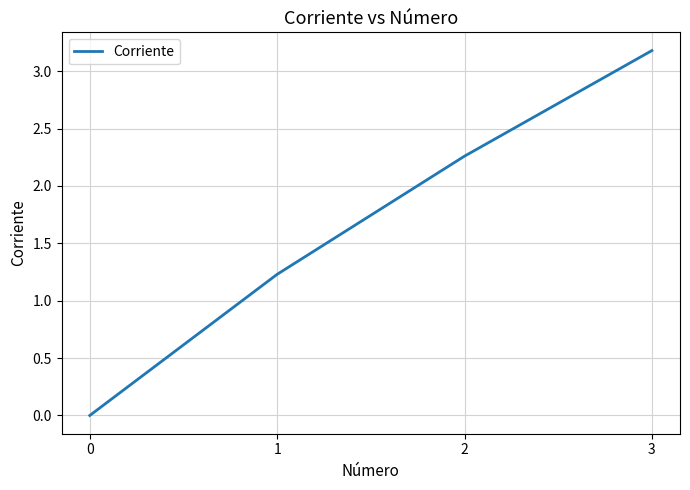

Rank the categories by value from highest to lowest.

3, 2, 1, 0